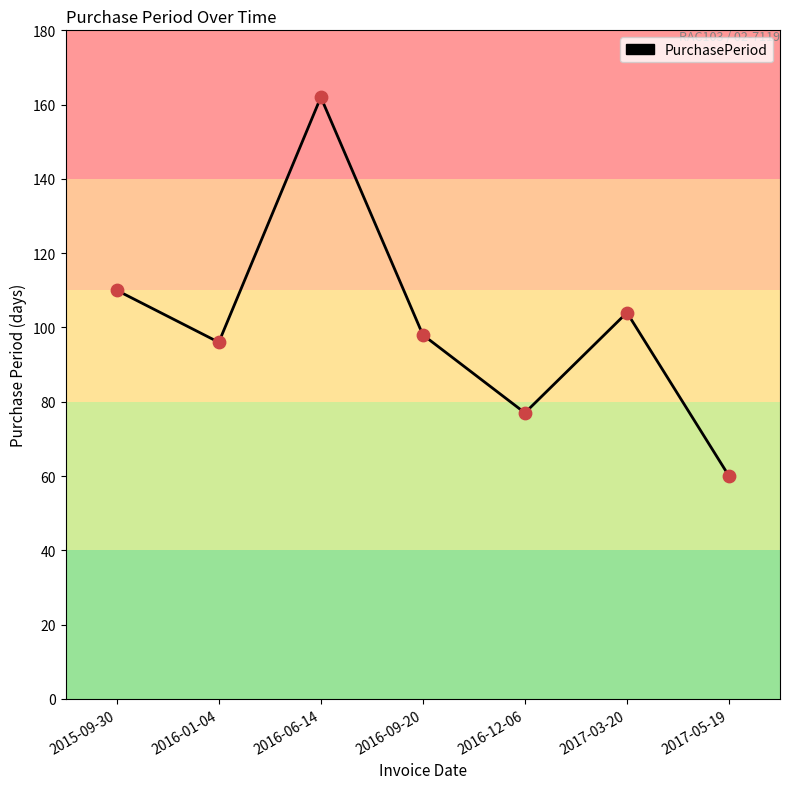

What is the ratio of the value at 2017-05-19 to the value at 2017-03-20?

0.6